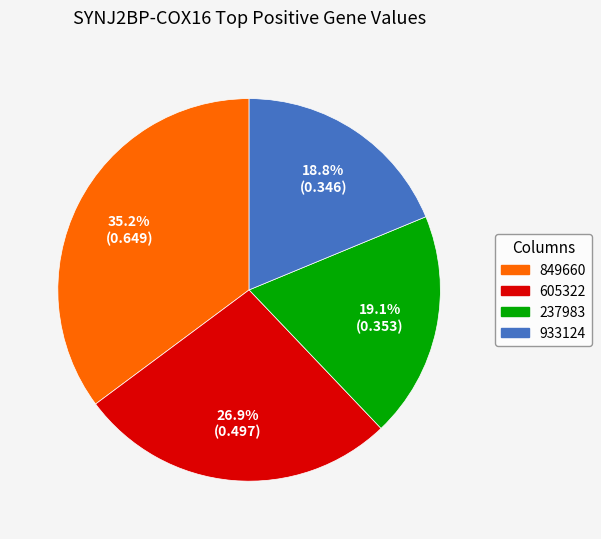

Count the number of slices in the pie.

4